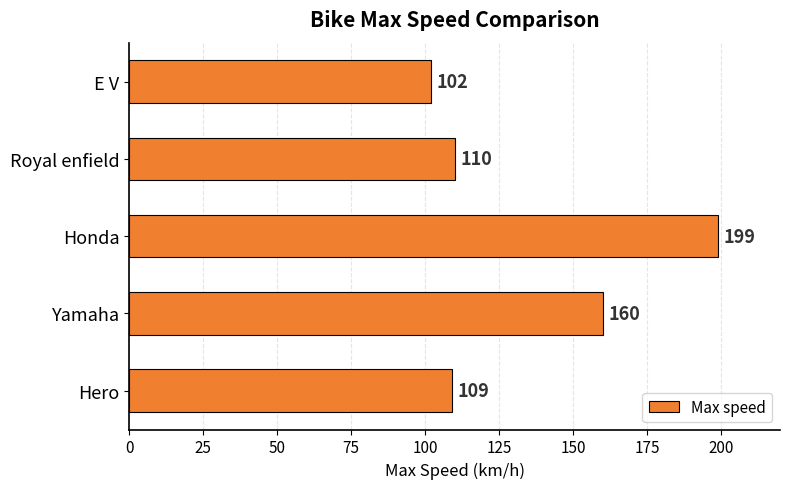

Rank the categories by value from highest to lowest.

Honda, Yamaha, Royal enfield, Hero, E V